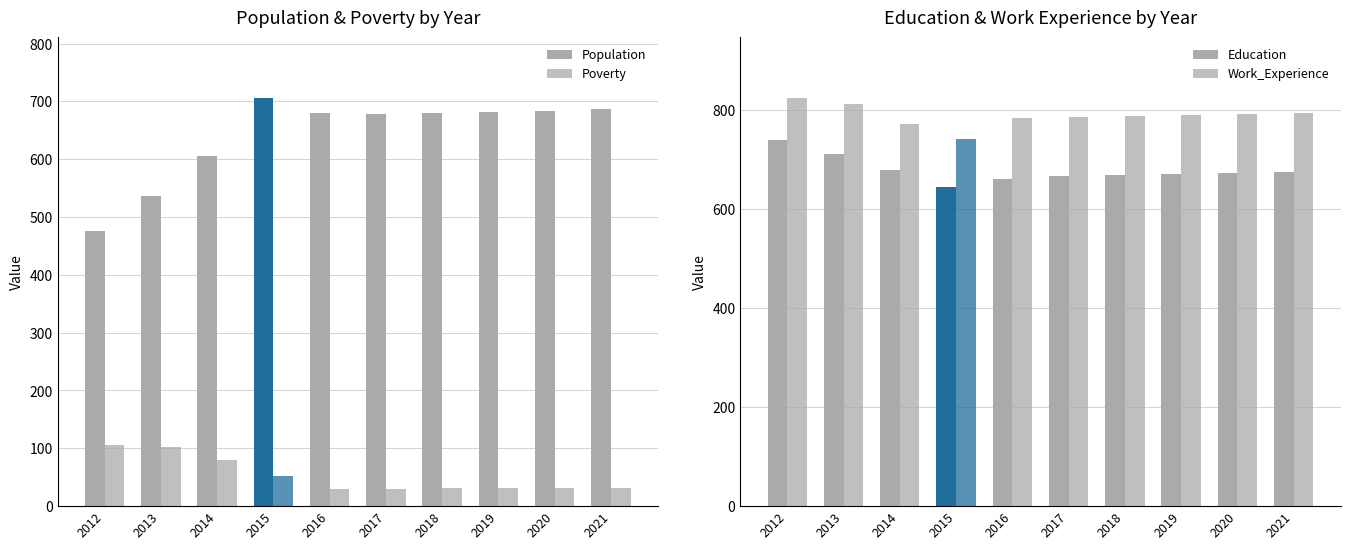

Reading left to right, transcribe all the data shown in this chart.

Population: 2012=476	2013=537	2014=606	2015=705	2016=680	2017=679	2018=680	2019=682	2020=684	2021=686
Poverty: 2012=105	2013=102	2014=79	2015=52	2016=30	2017=30	2018=31	2019=31	2020=32	2021=32
Education: 2012=739	2013=711	2014=679	2015=645	2016=661	2017=667	2018=669	2019=671	2020=673	2021=675
Work_Experience: 2012=823	2013=811	2014=772	2015=741	2016=783	2017=786	2018=788	2019=790	2020=792	2021=793